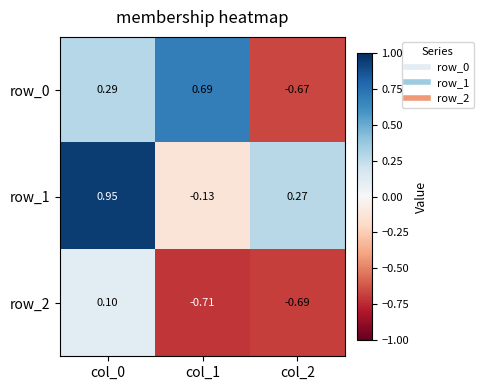

How many values in row_0 are below zero?

1